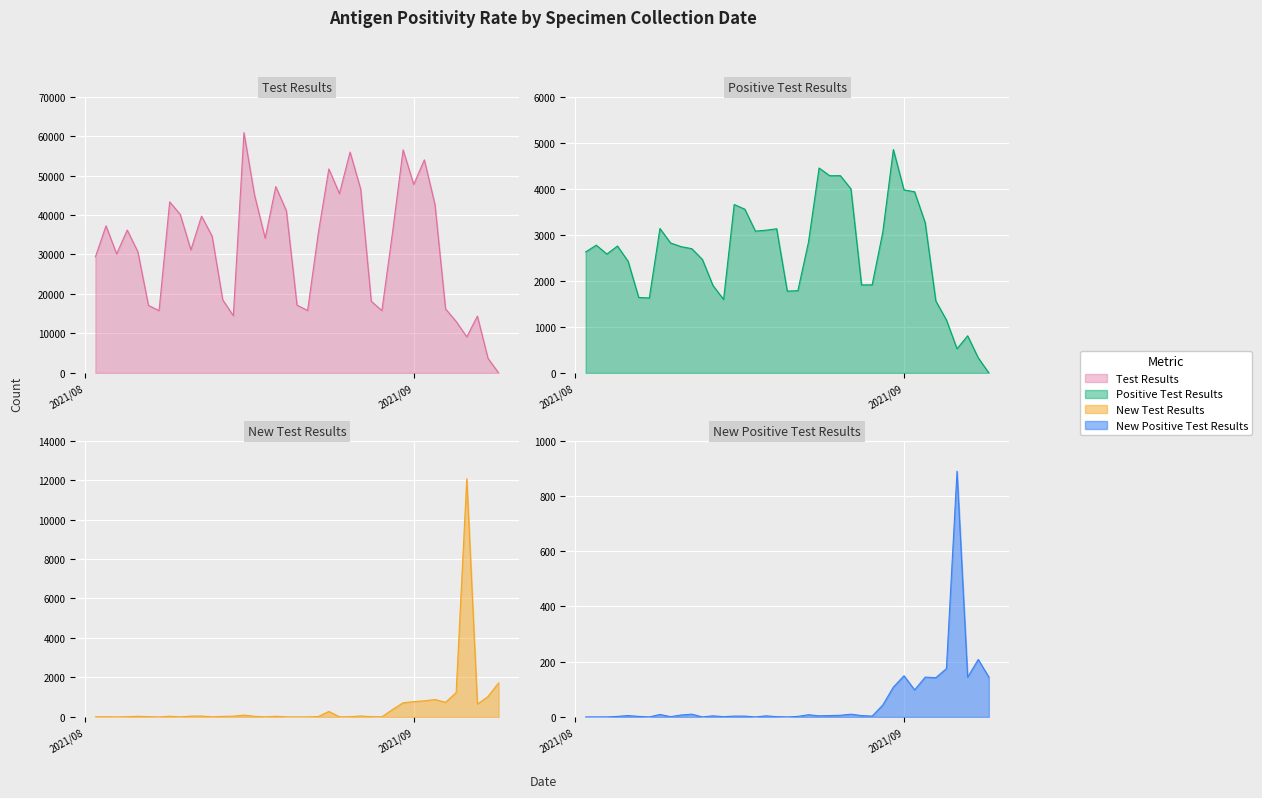

True or false: Test Results and Positive Test Results cross at least once.

False